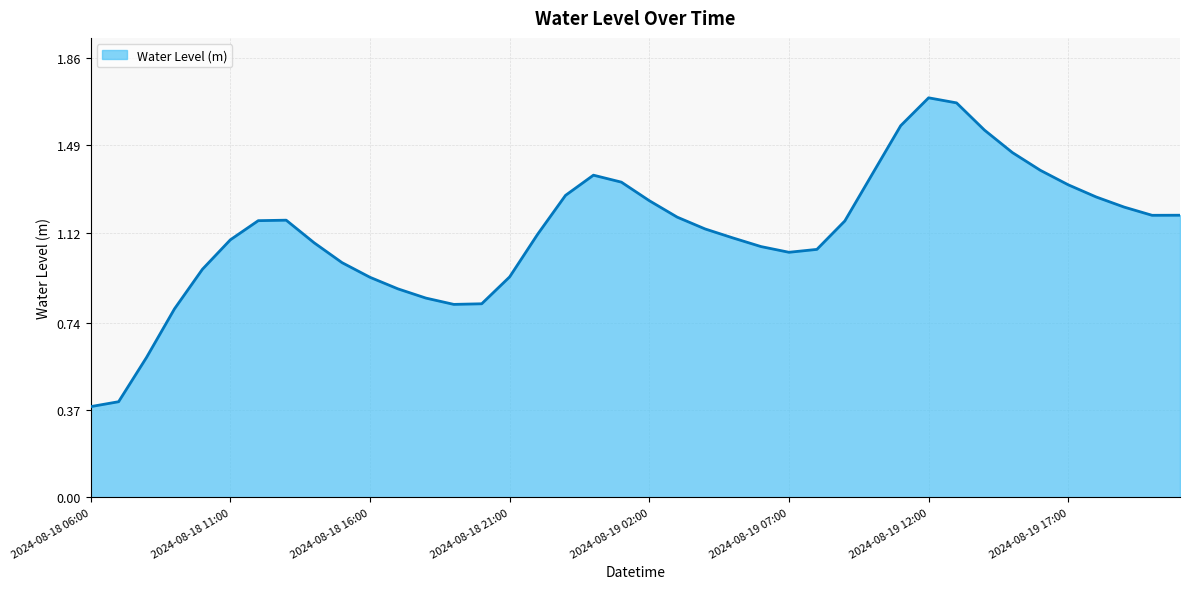

Does the chart have visible grid lines?

Yes